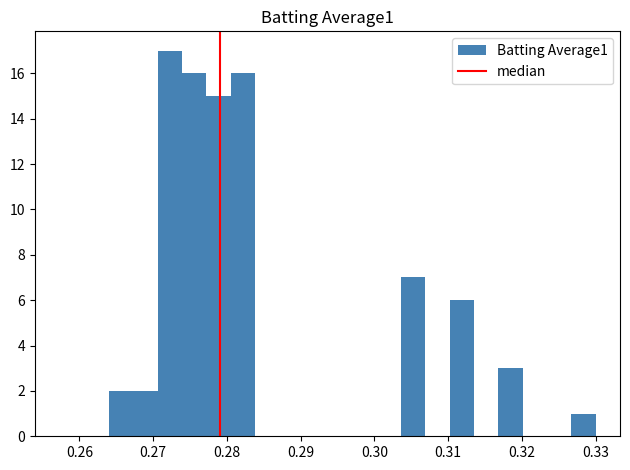

Around what value on the x-axis is the tallest bar? Give the approximate position of its centre, as read against the axis.

0.272